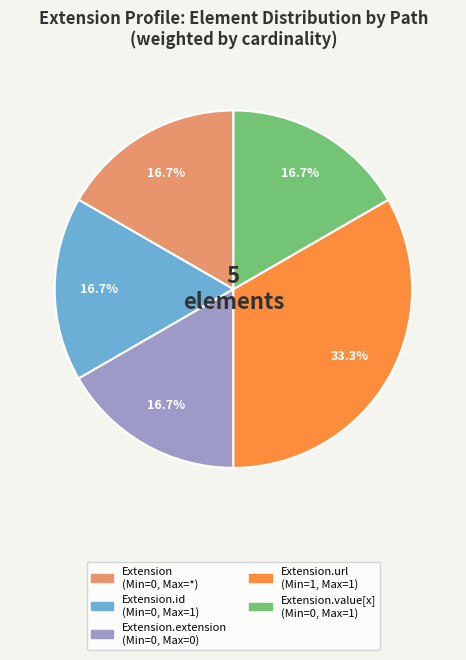

Does any single category account for the majority?

No